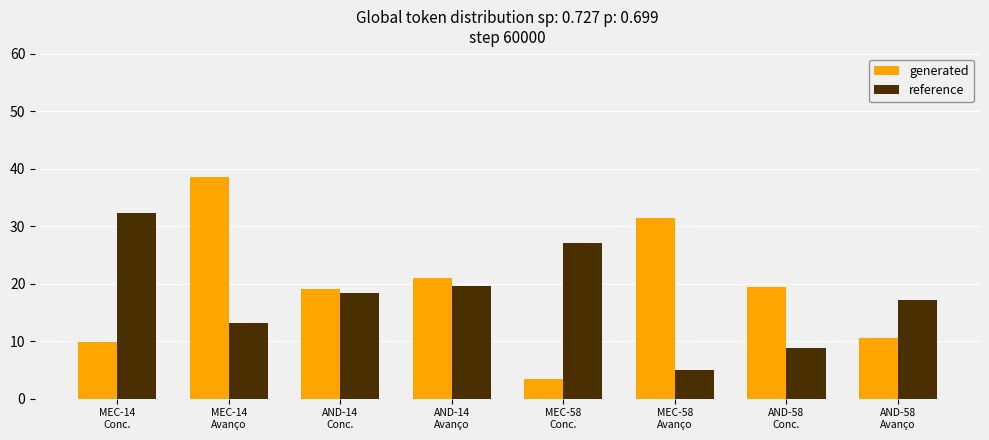

List the series in order of their overall mean, highest first.

generated, reference